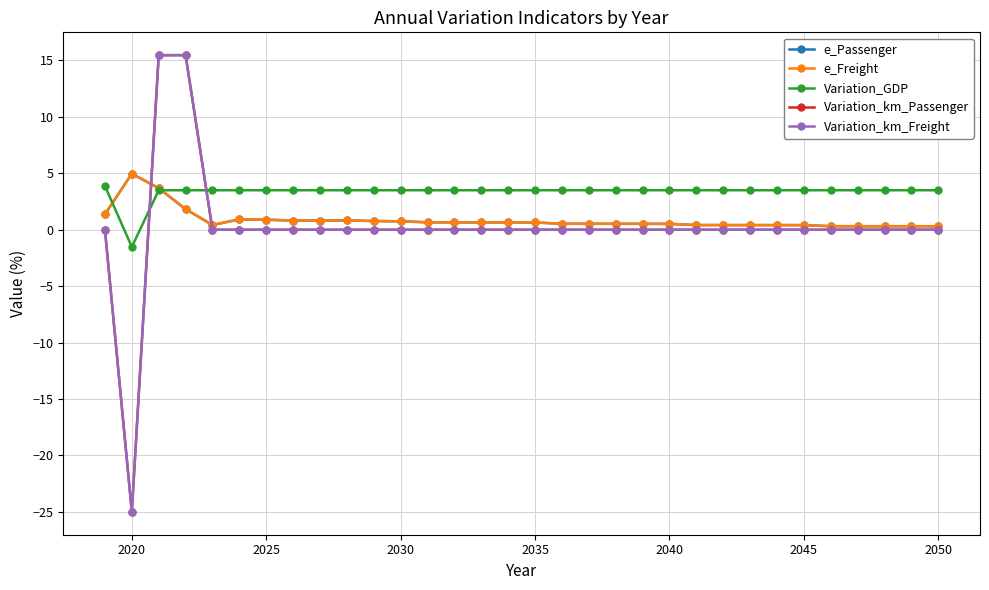

Is this an area chart (filled region under the line)?

No